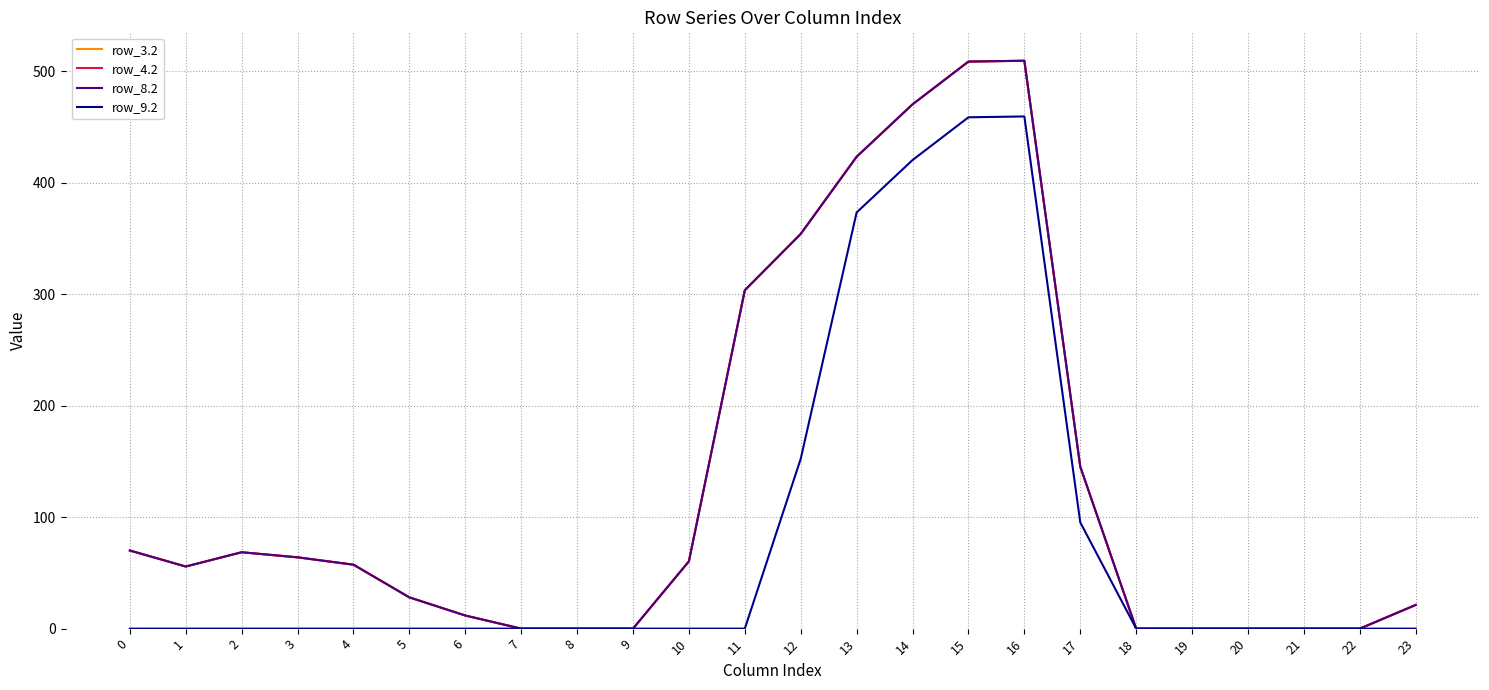

Does the chart have visible grid lines?

Yes